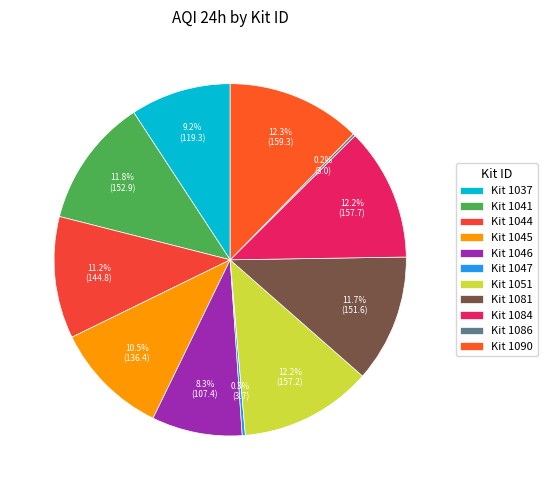

Is there any slice that represents more than half of the pie?

No